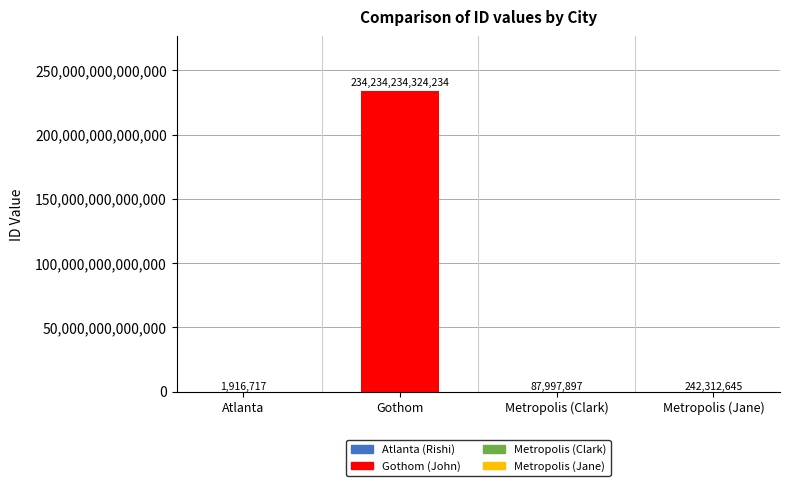

The value at Metropolis (Jane) is 242312645. True or false?

True